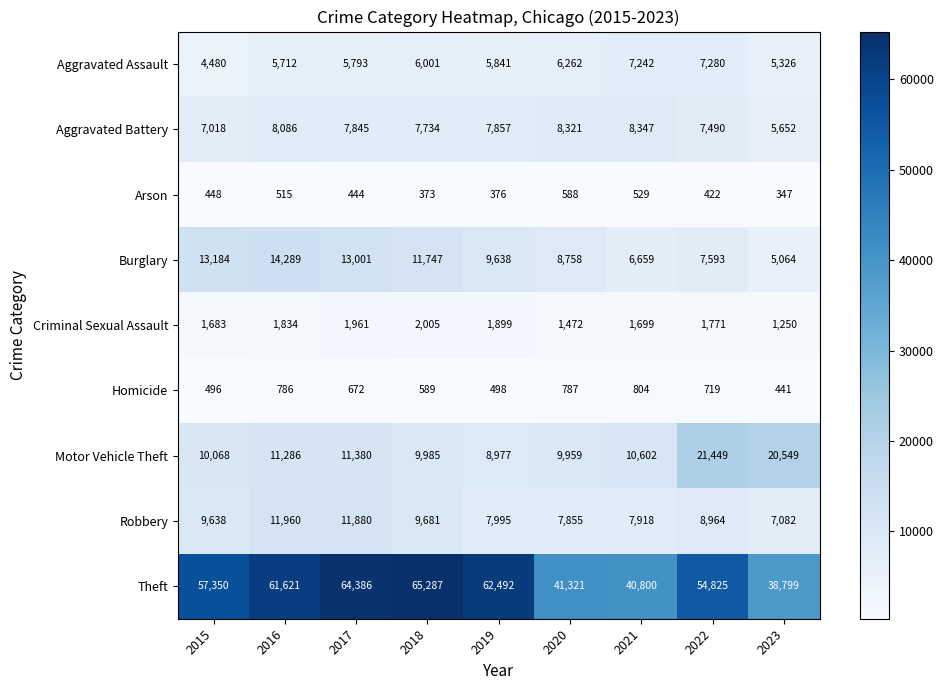

How many data points does each series have?

9